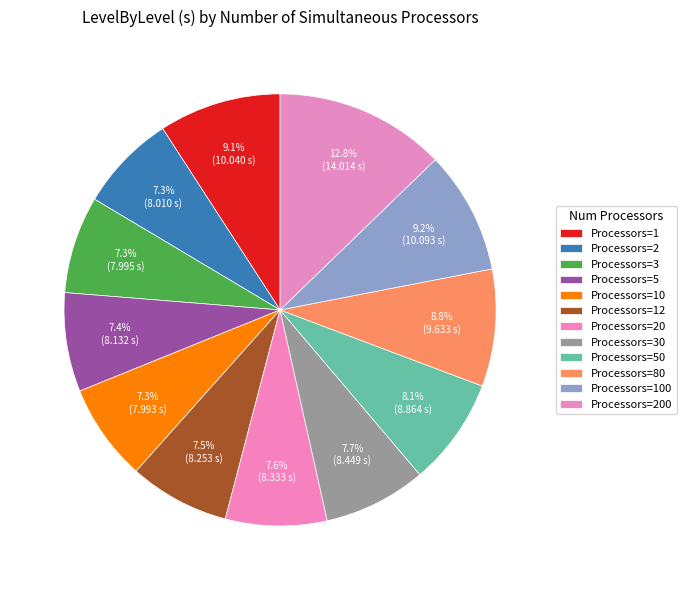

Count the number of slices in the pie.

12